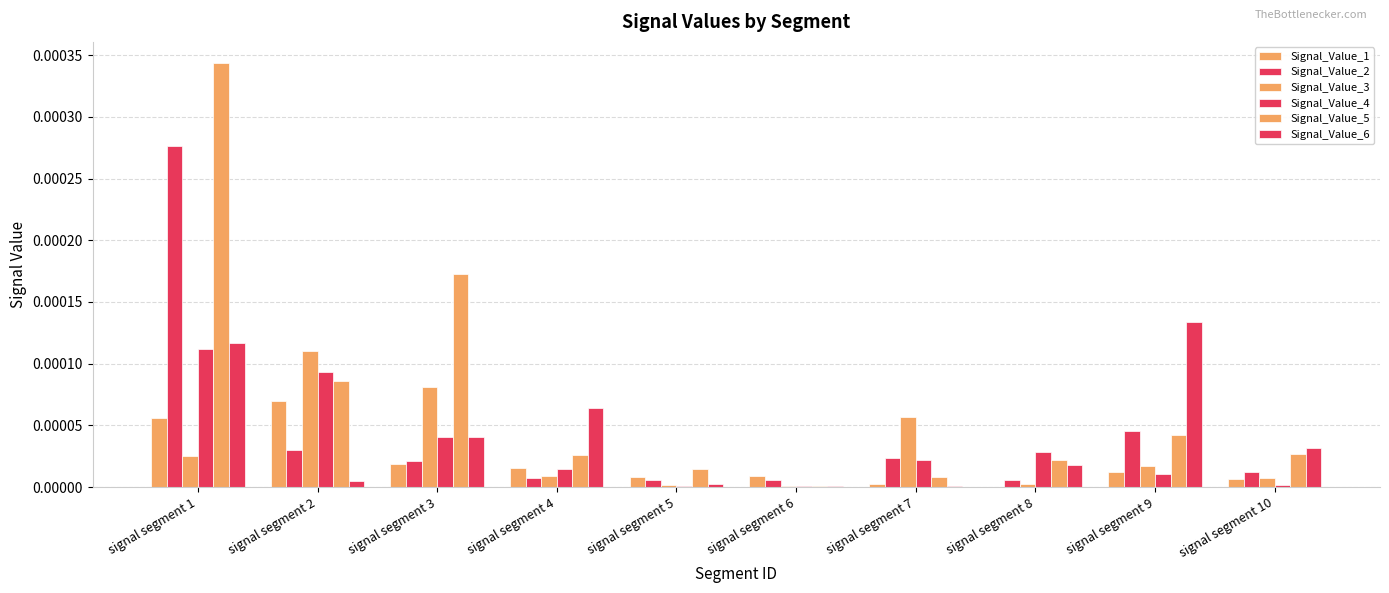

How many data points does each series have?

10